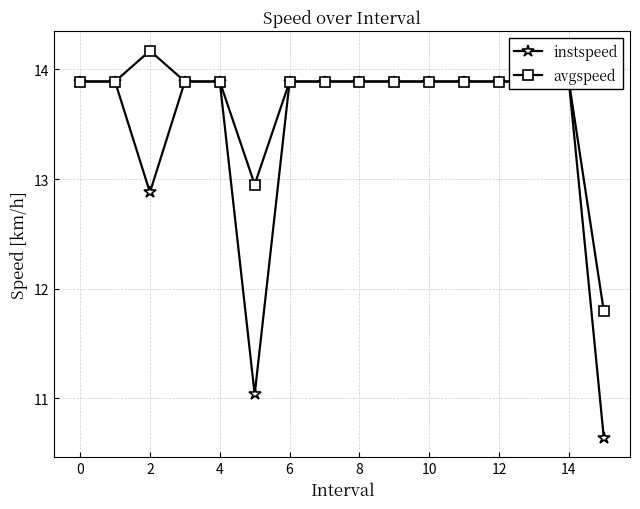

How many data points does each series have?

16